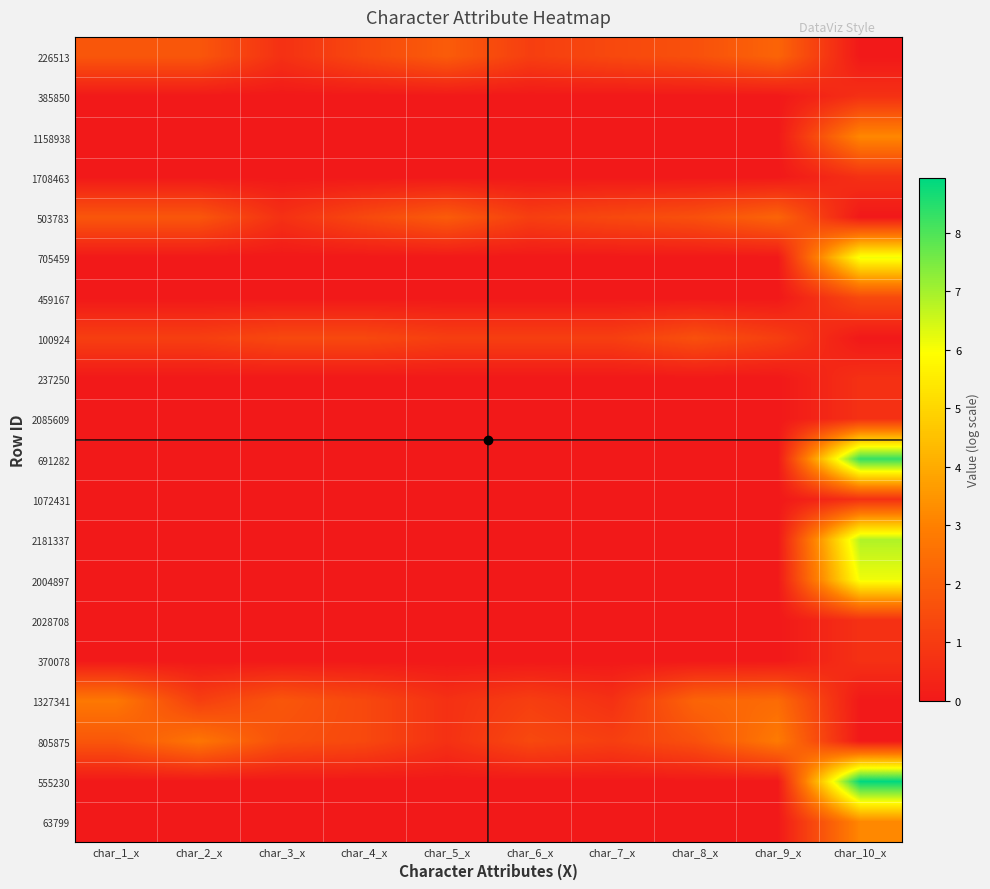

Count the number of data series in this chart.

20